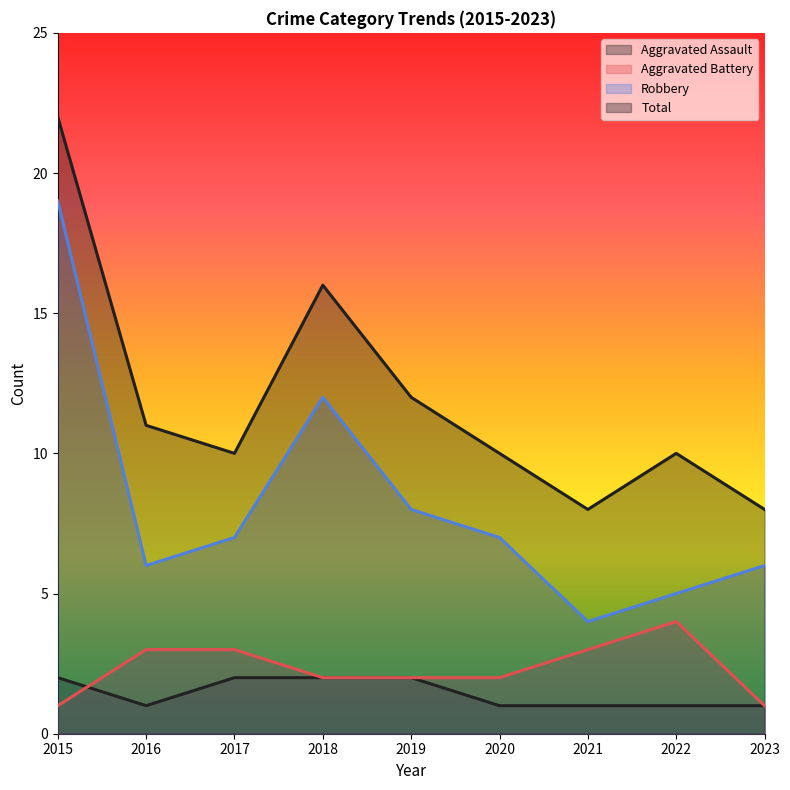

At 2019, list the series in order from largest to smallest.

Total, Robbery, Aggravated Assault, Aggravated Battery